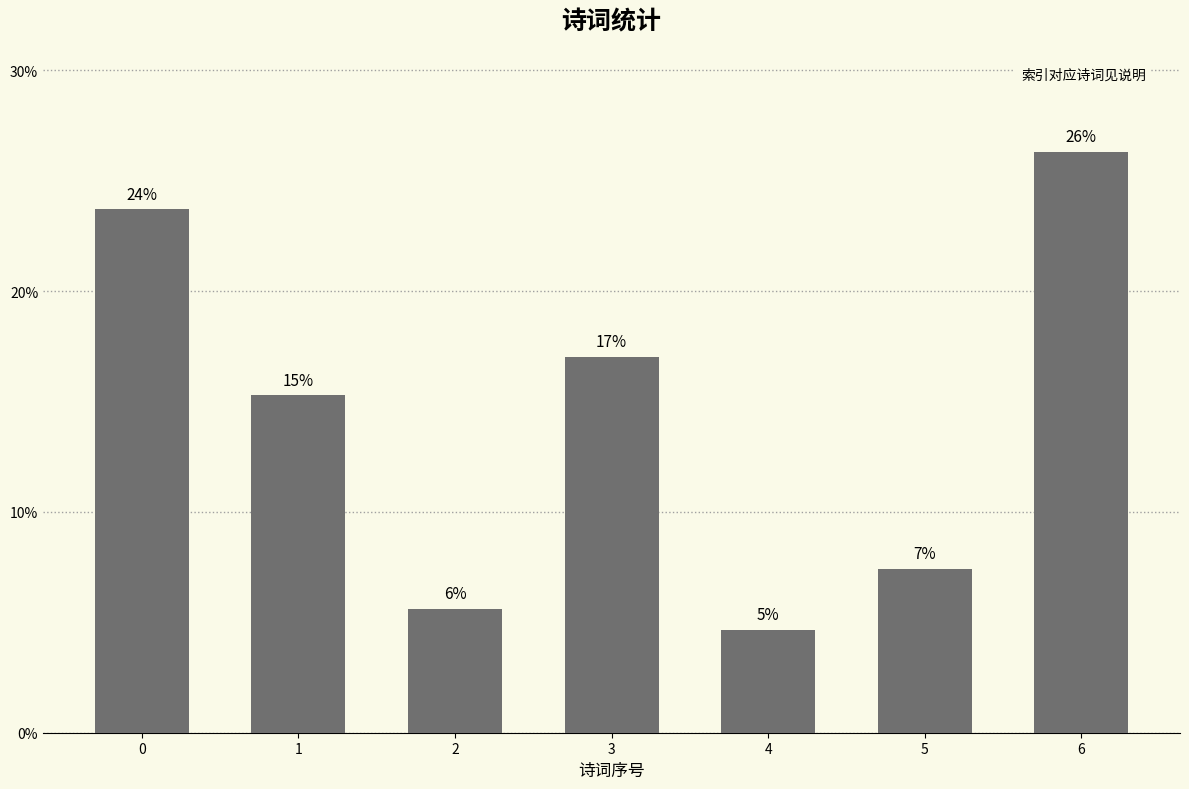

Are the bars horizontal?

No